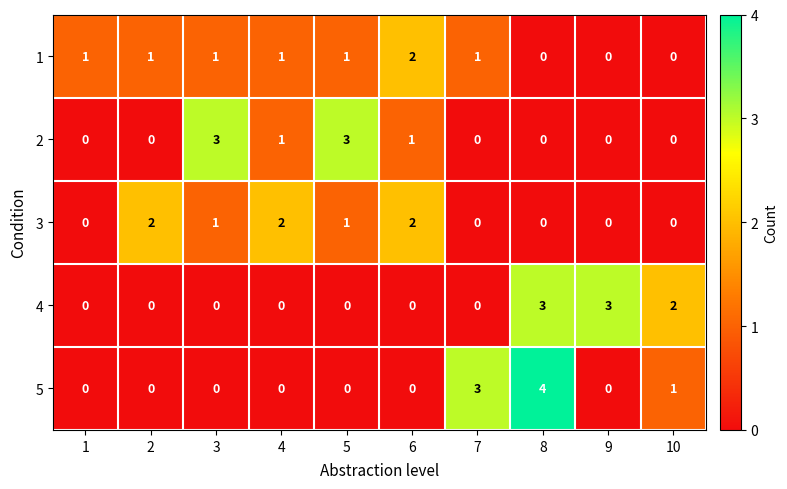

At how many categories does at least one series exceed 0?

10